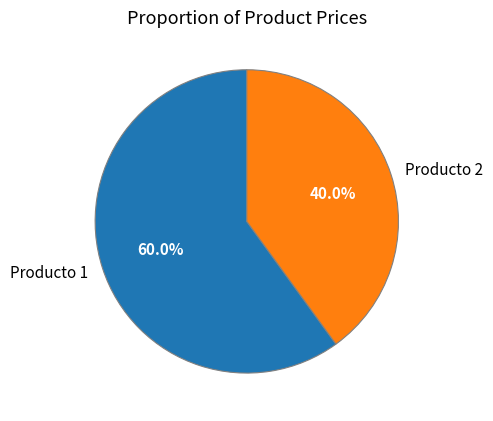

Rank the categories by value from highest to lowest.

Producto 1, Producto 2